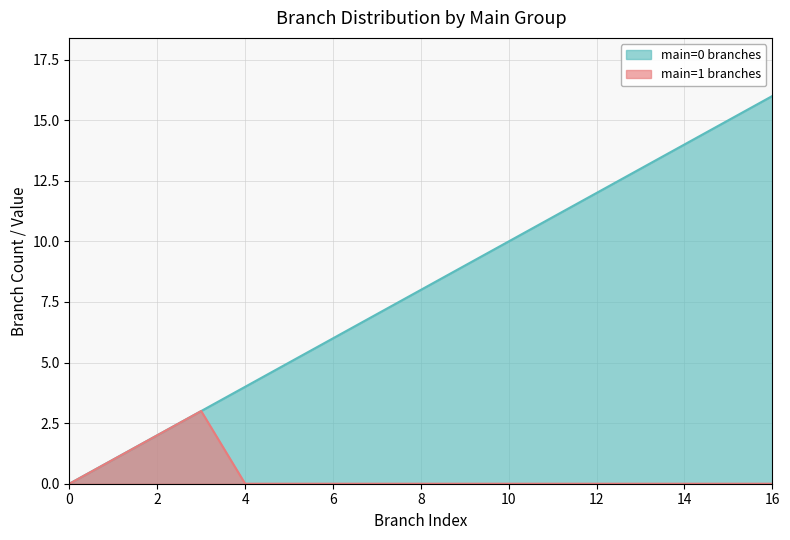

At which label does main=0 branches first exceed 8?

9